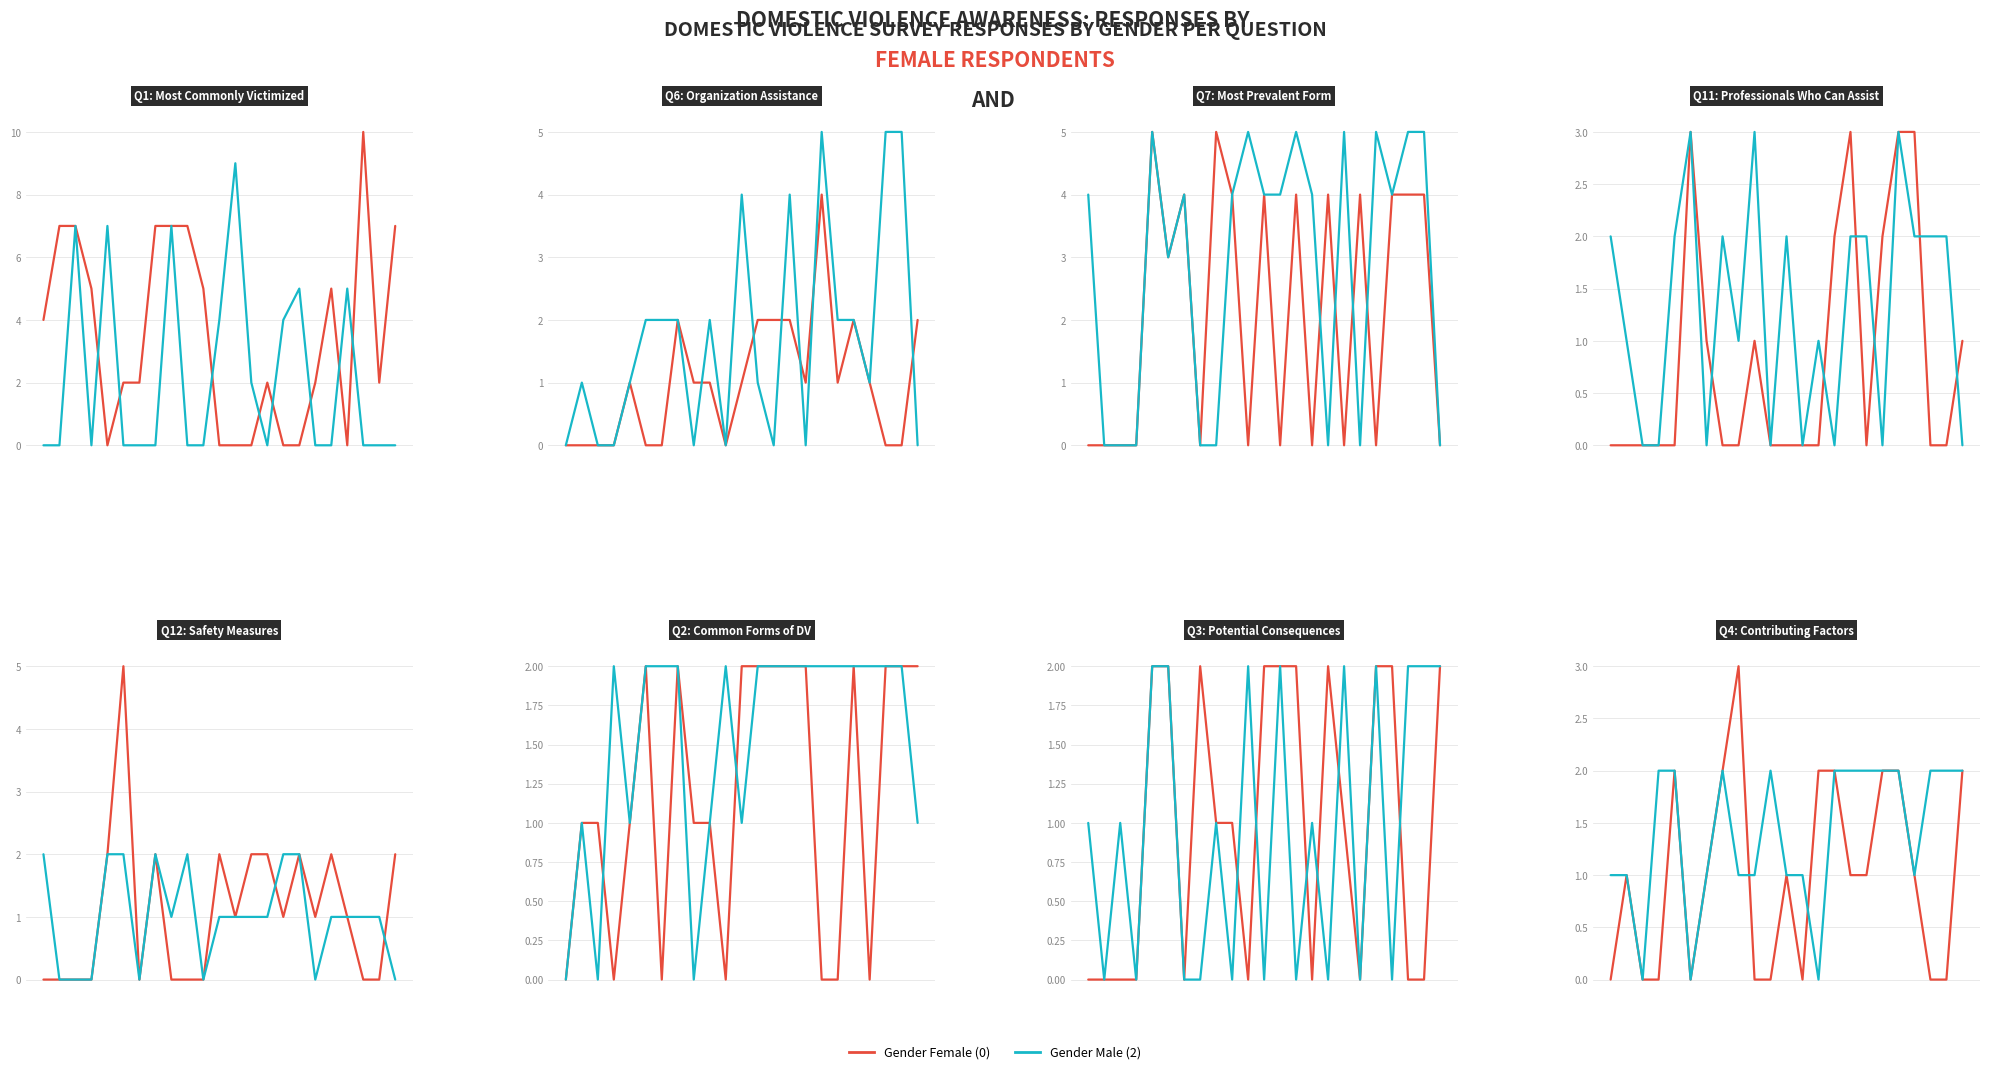

True or false: Gender Male (2) and Gender Female (0) cross at least once.

True